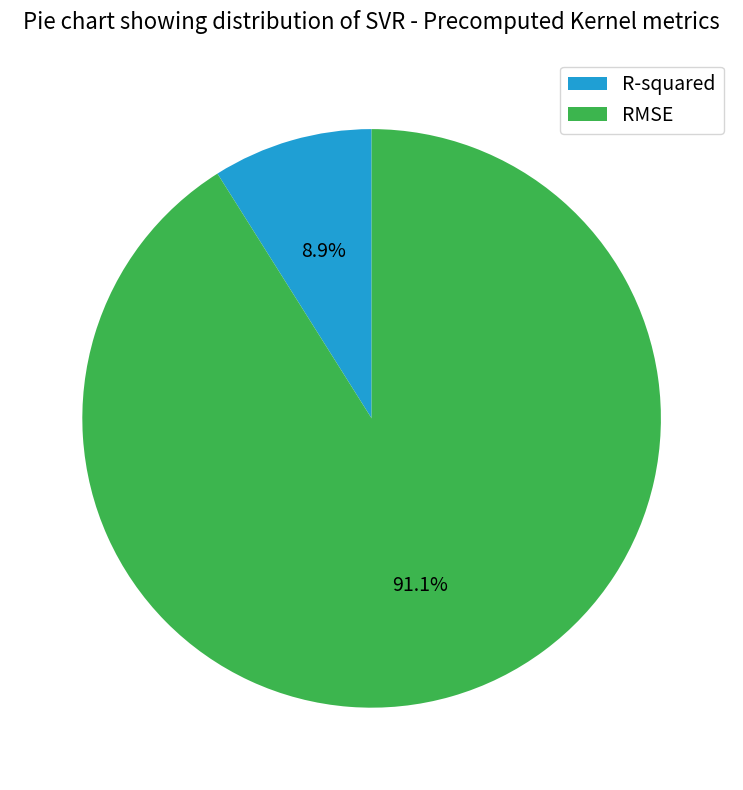

To the nearest percent, what is the average slice percentage?

50%